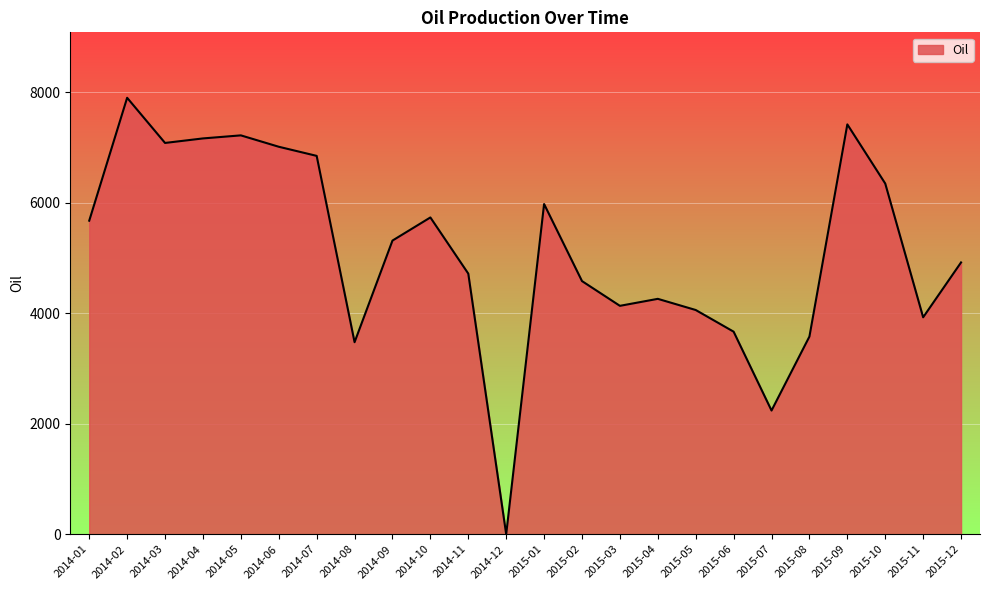

What is the difference between the maximum and minimum values?

7898.6